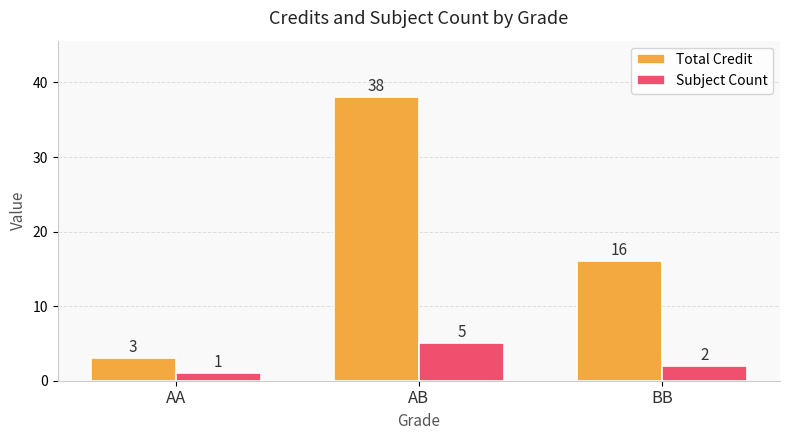

What is the sum of all Total Credit values?

57